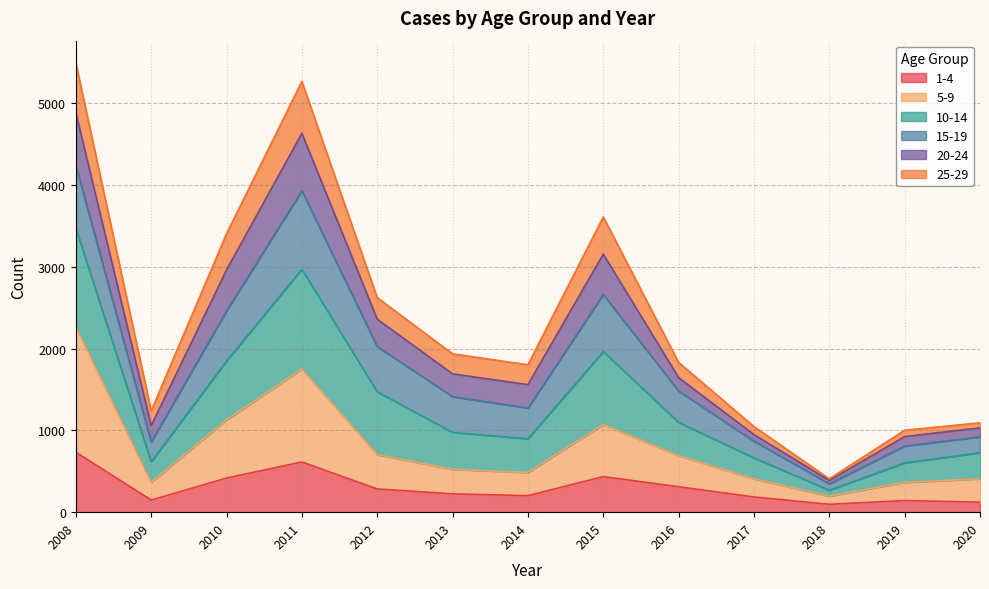

What is the greatest value displayed?

5493